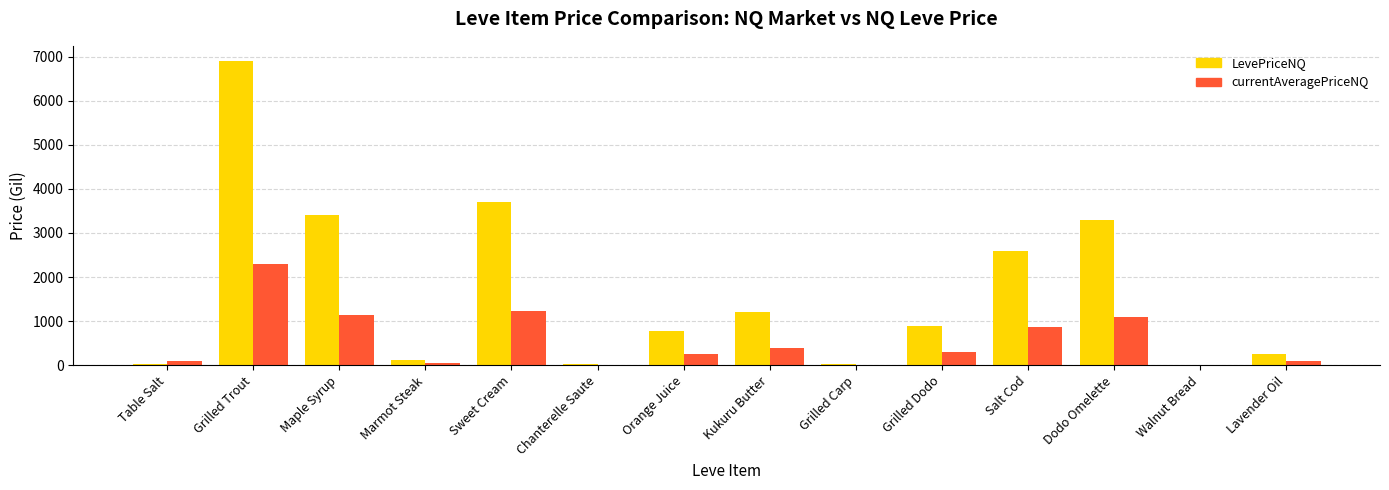

Is it true that currentAveragePriceNQ equals 1232.7 at Sweet Cream?

True